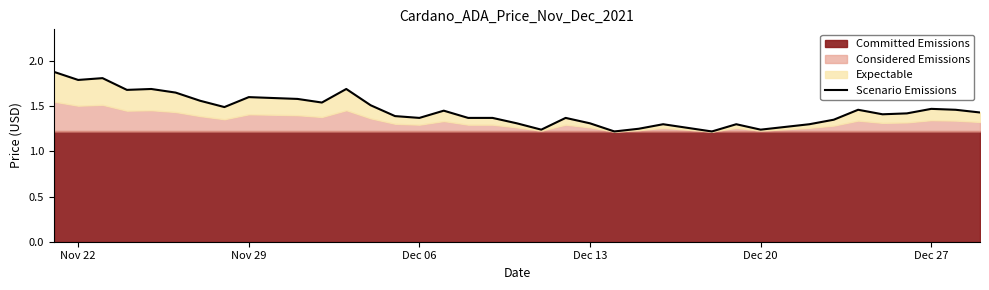

The value at 25 is 2.1. True or false?

False